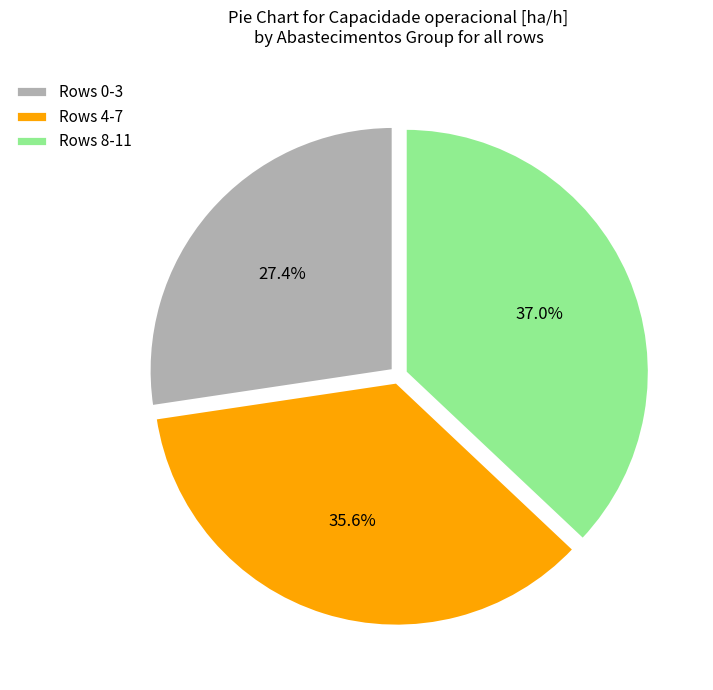

Rank the categories by value from highest to lowest.

Rows 8-11, Rows 4-7, Rows 0-3